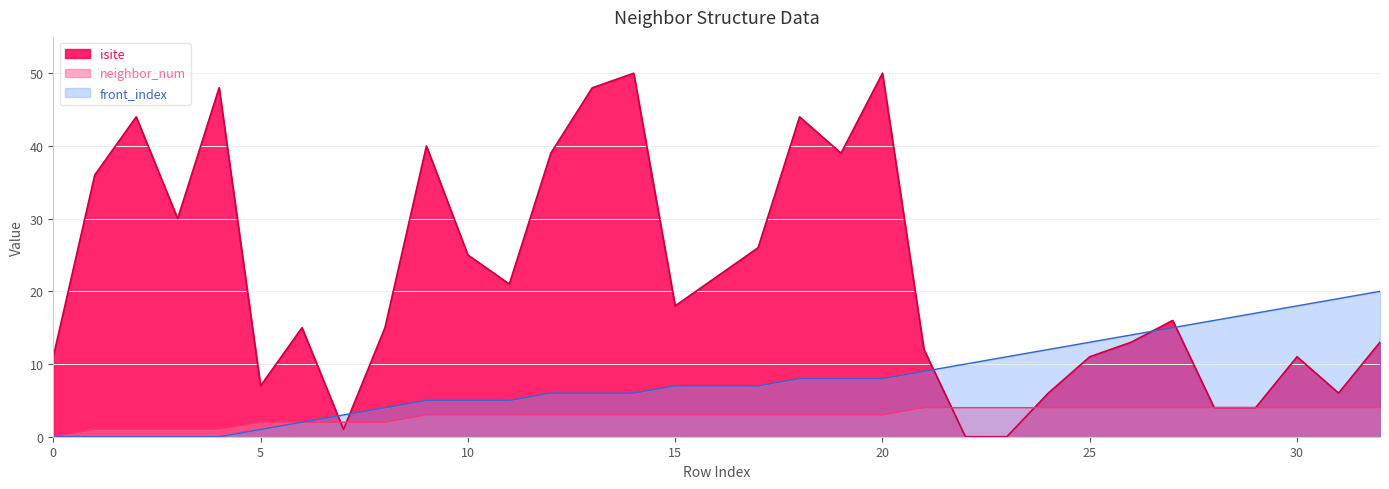

What is the total value across all series at 18?

55